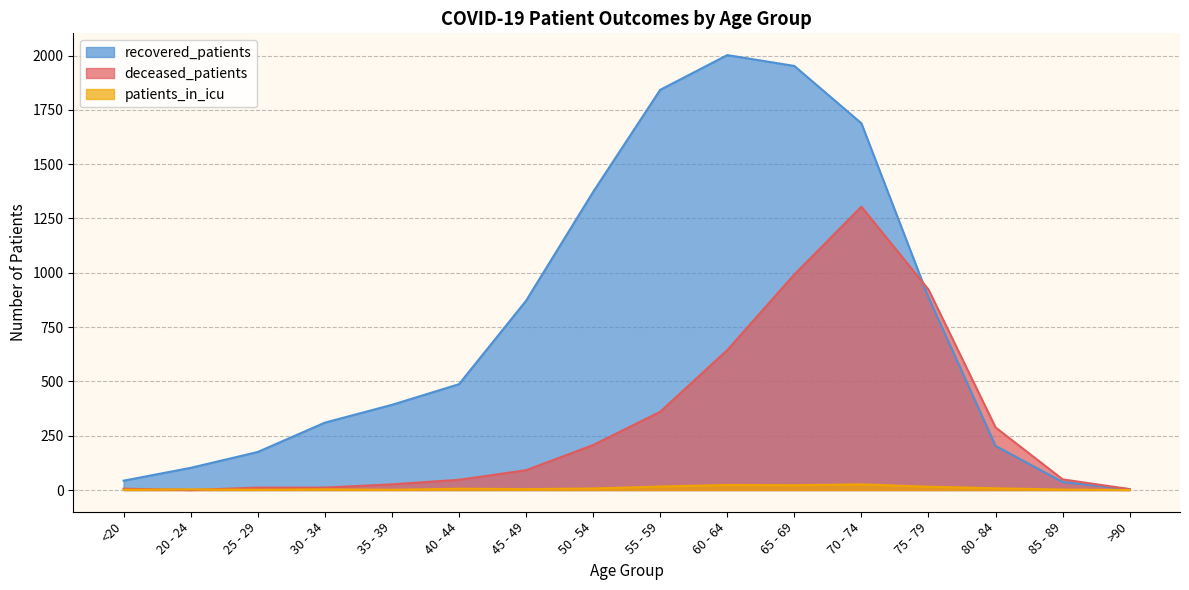

What is the difference between the highest and lowest values at 60 - 64?

1979